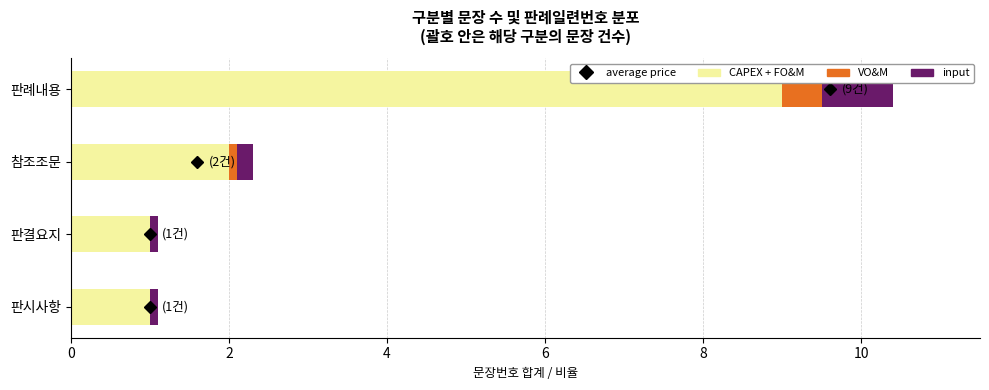

The value of CAPEX + FO&M at 참조조문 is 2.0. True or false?

True